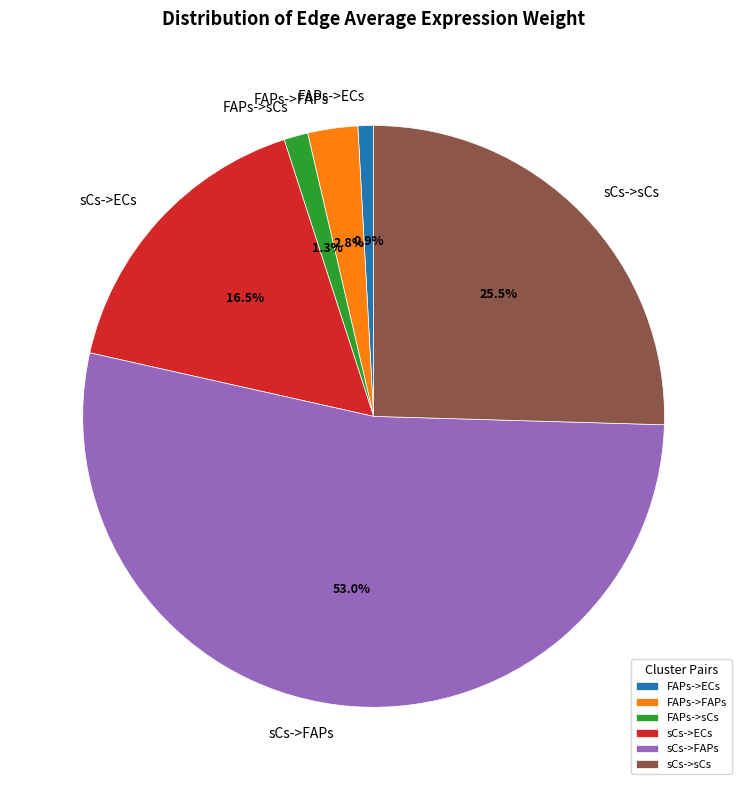

Does sCs->FAPs account for over 50% of the chart?

Yes